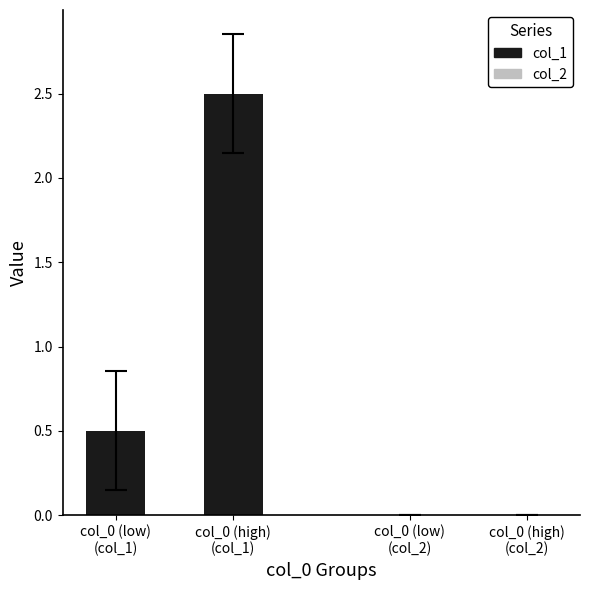

What is the value of the 1st bar from the left?

0.5